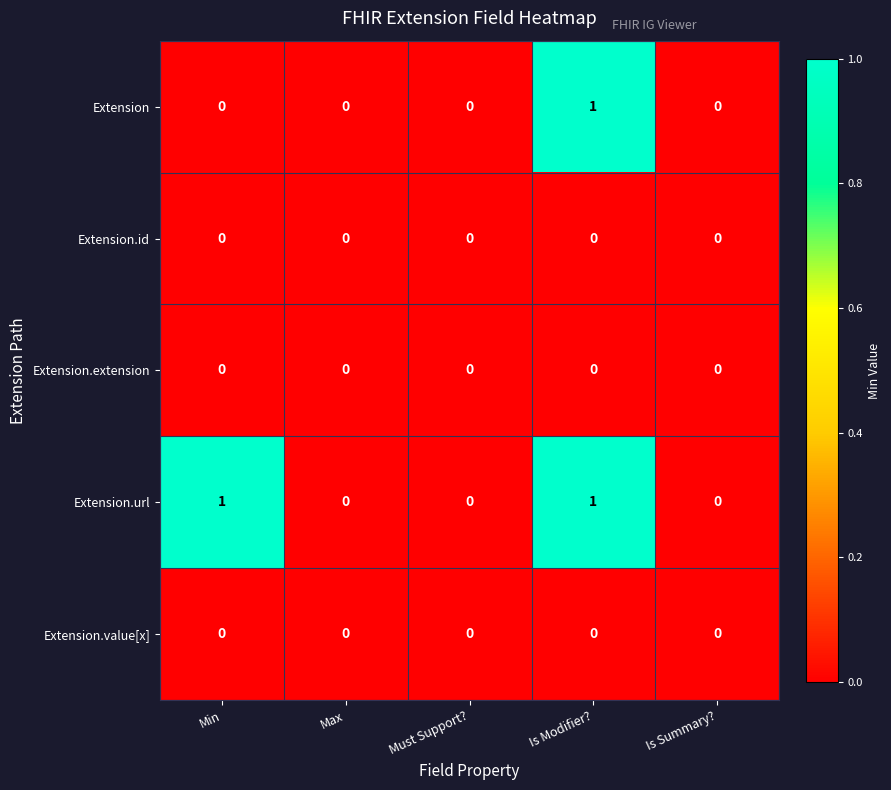

Is it true that Extension equals 1 at Must Support??

False